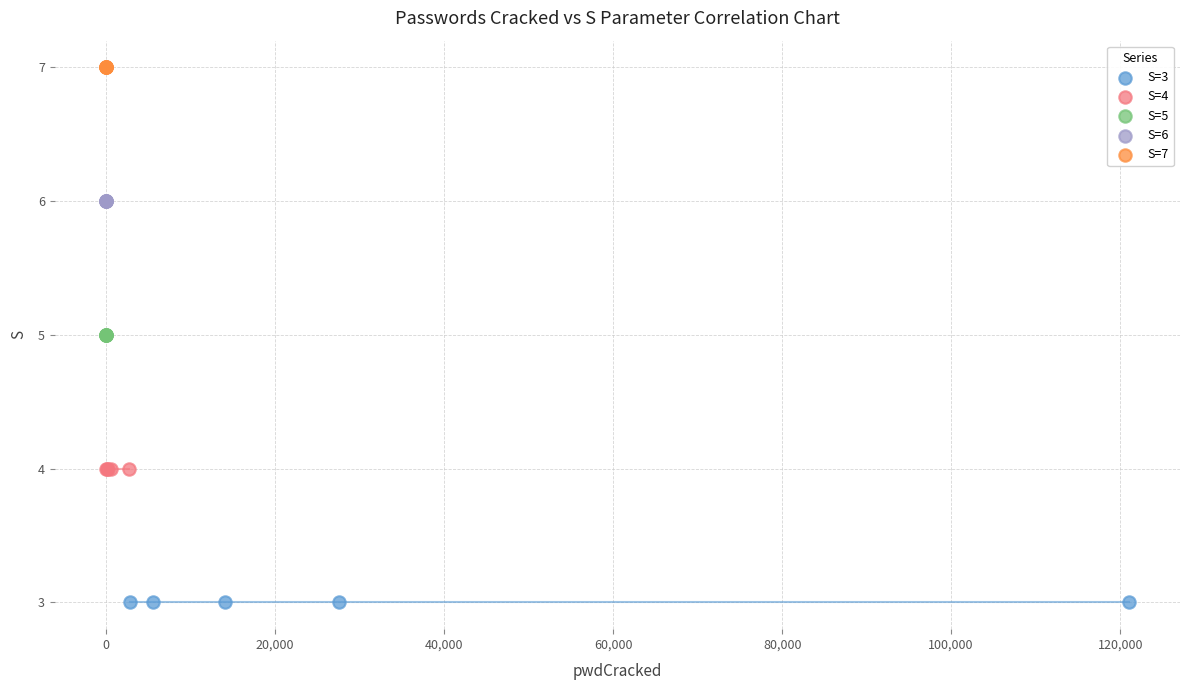

Which series contains the lowest Y value?

S=3